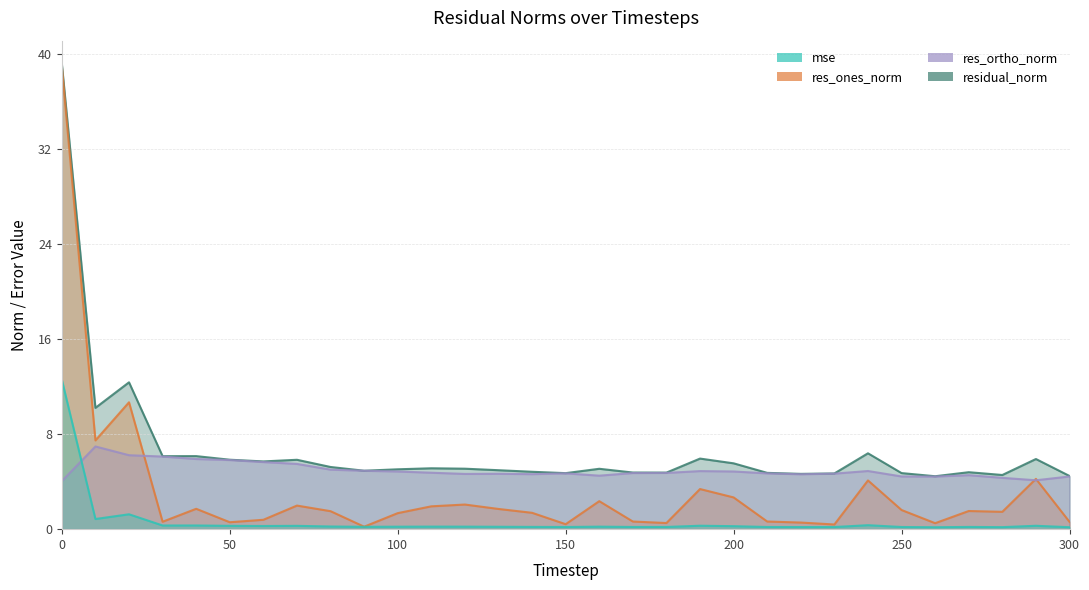

Between 230 and 70, which is larger?

70